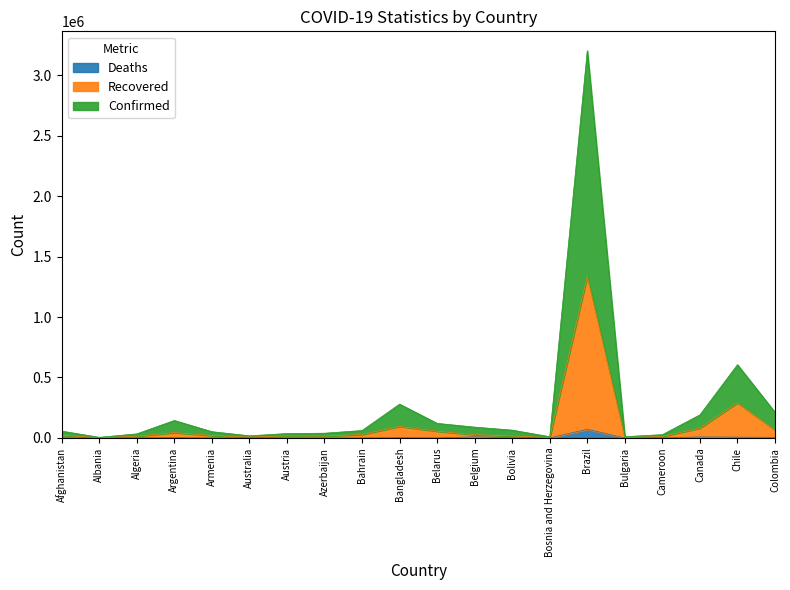

True or false: Confirmed and Recovered cross at least once.

False